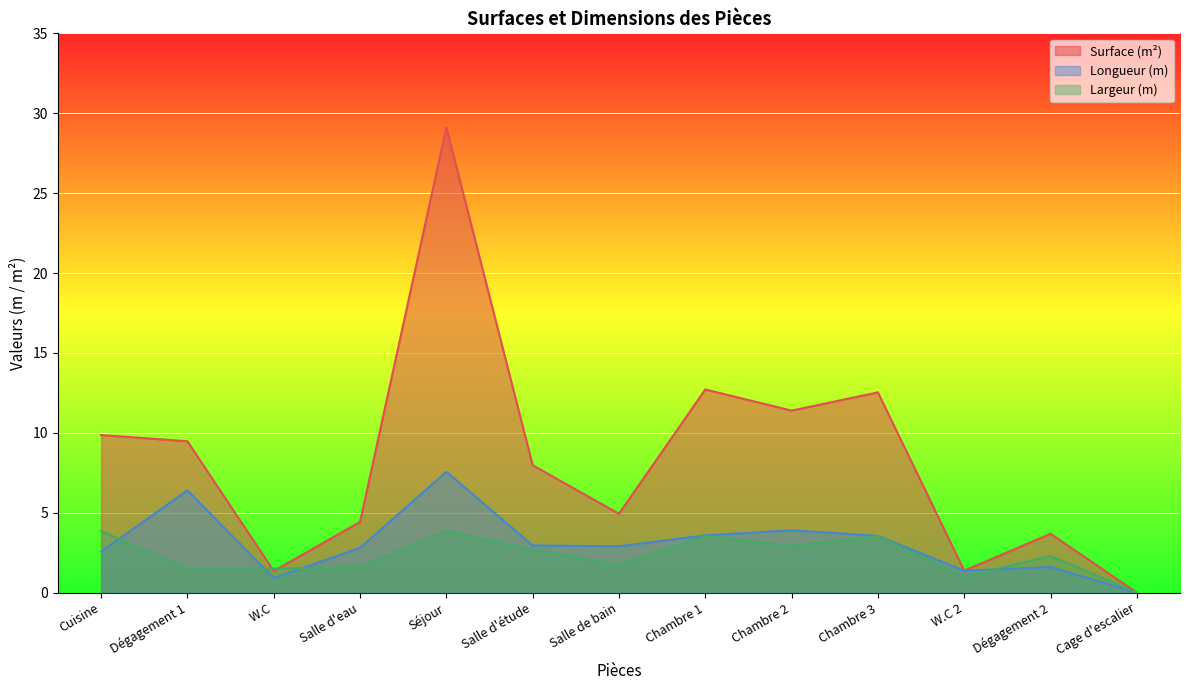

What is the difference between the Longueur (m) values at W.C 2 and Chambre 3?

2.2